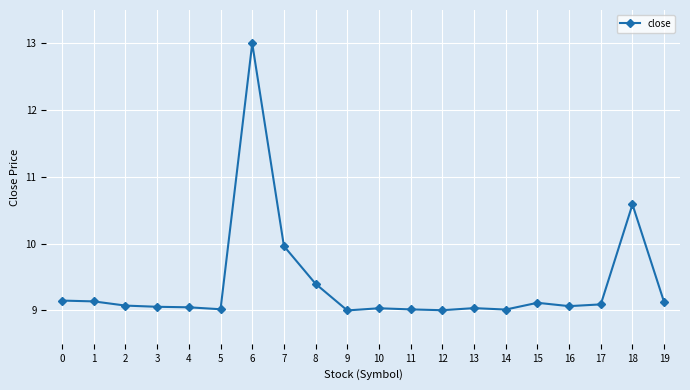

Is it true that the value at 5 is 9.0?

True